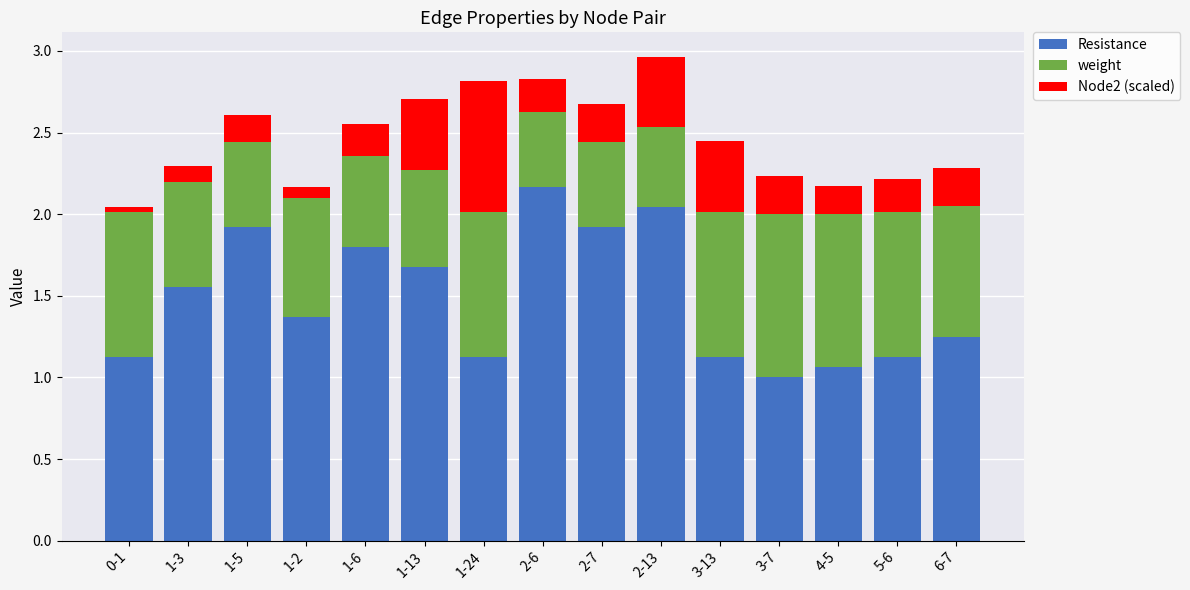

Are the bars horizontal?

No